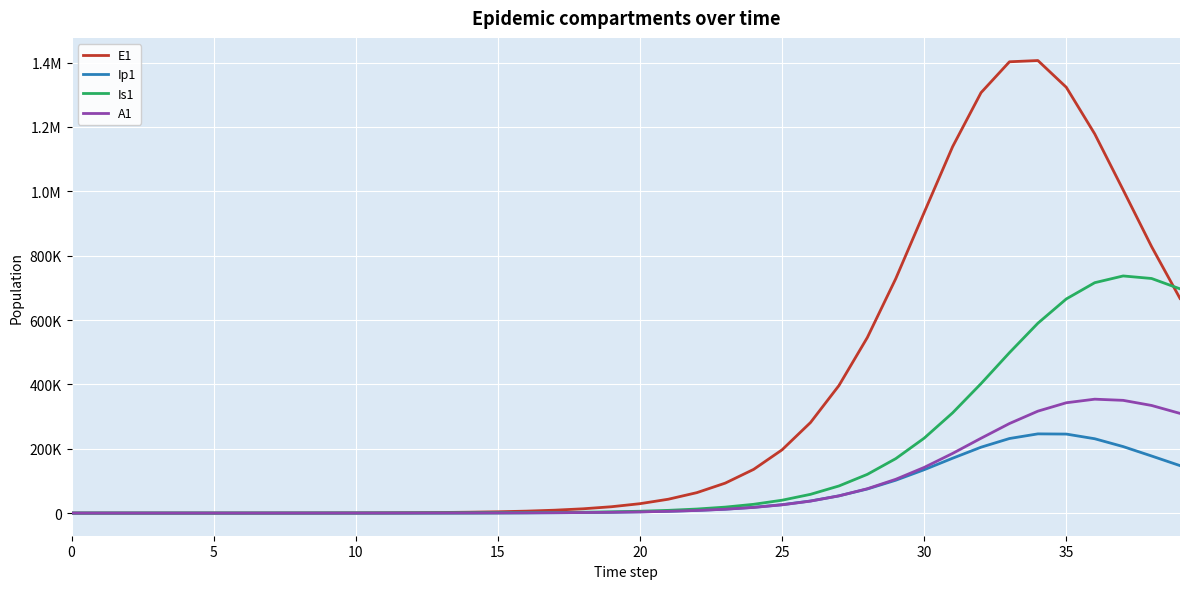

Does the chart display data point markers on the line(s)?

No